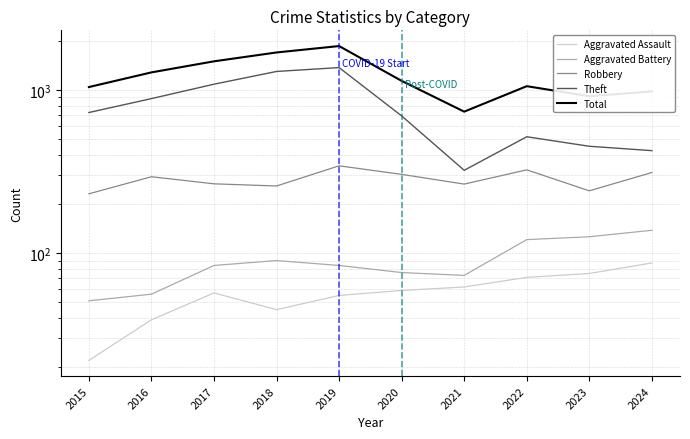

How many lines are shown in the chart?

5